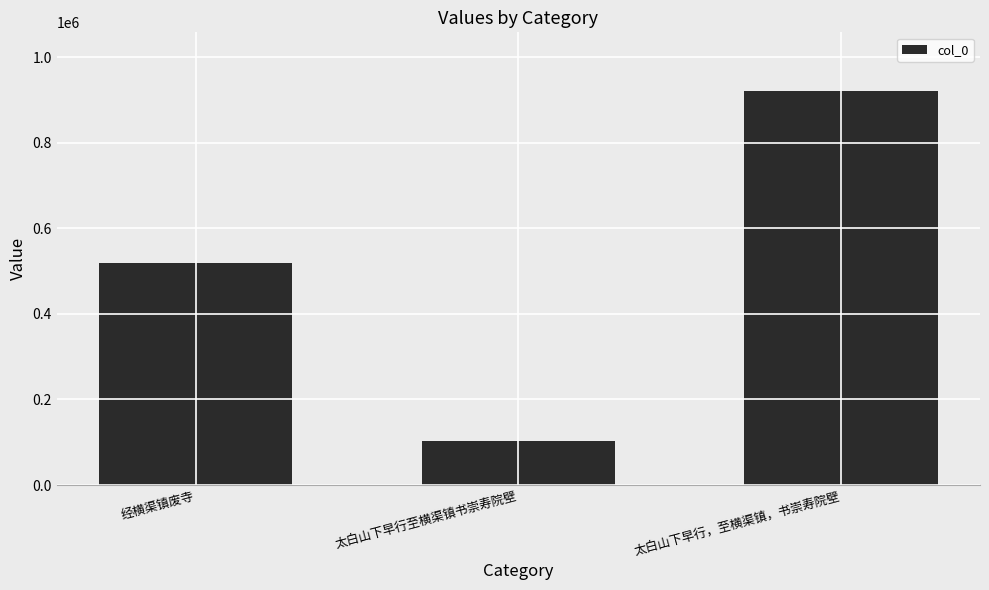

What is the value of the 3rd bar from the left?

920213